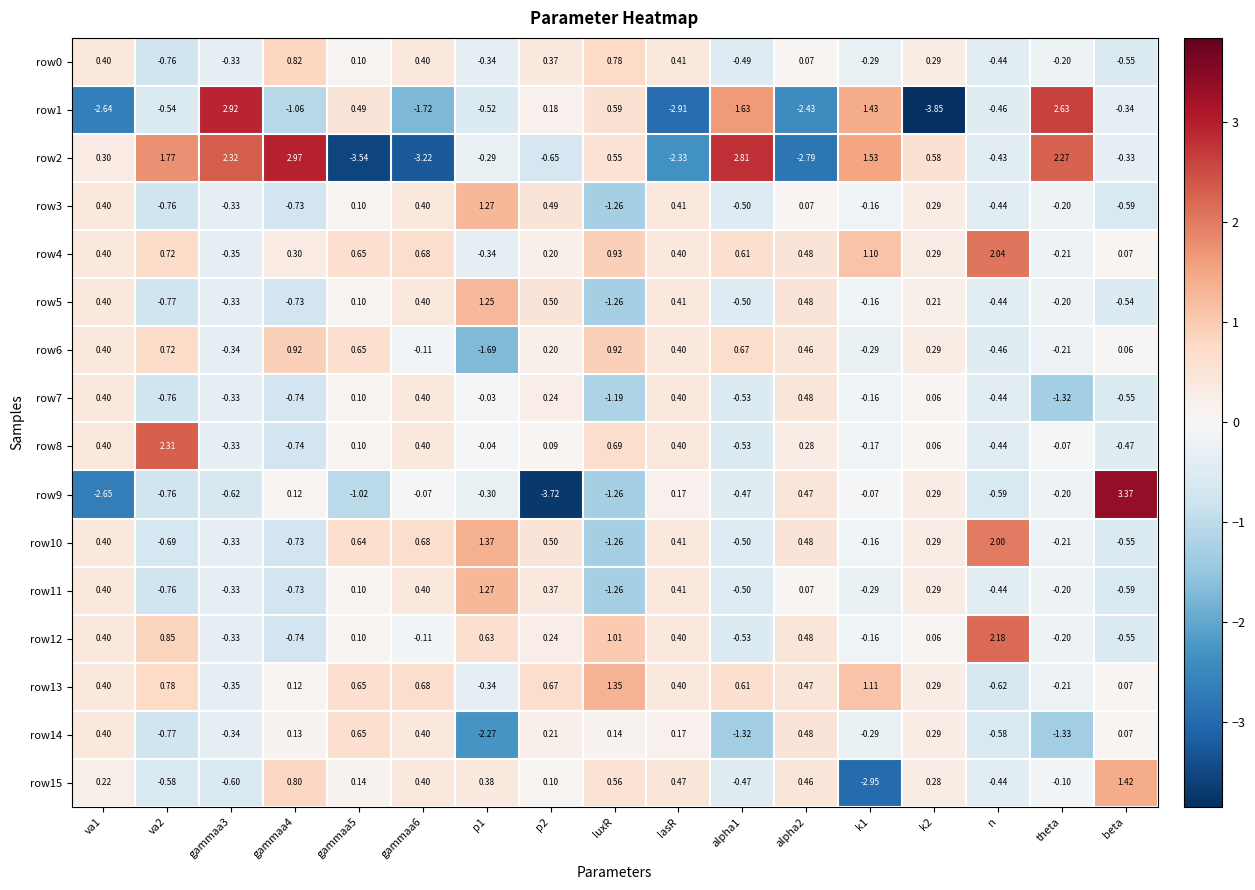

Is the value of row3 at theta greater than the value of row4 at alpha1?

No